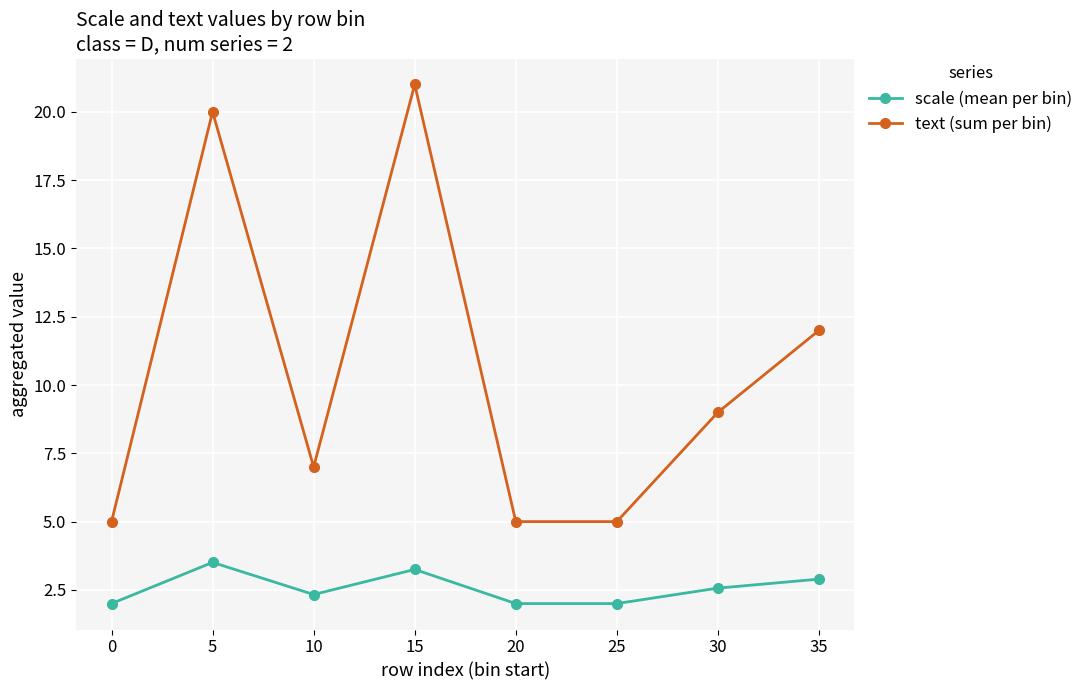

True or false: text (sum per bin) and scale (mean per bin) cross at least once.

False